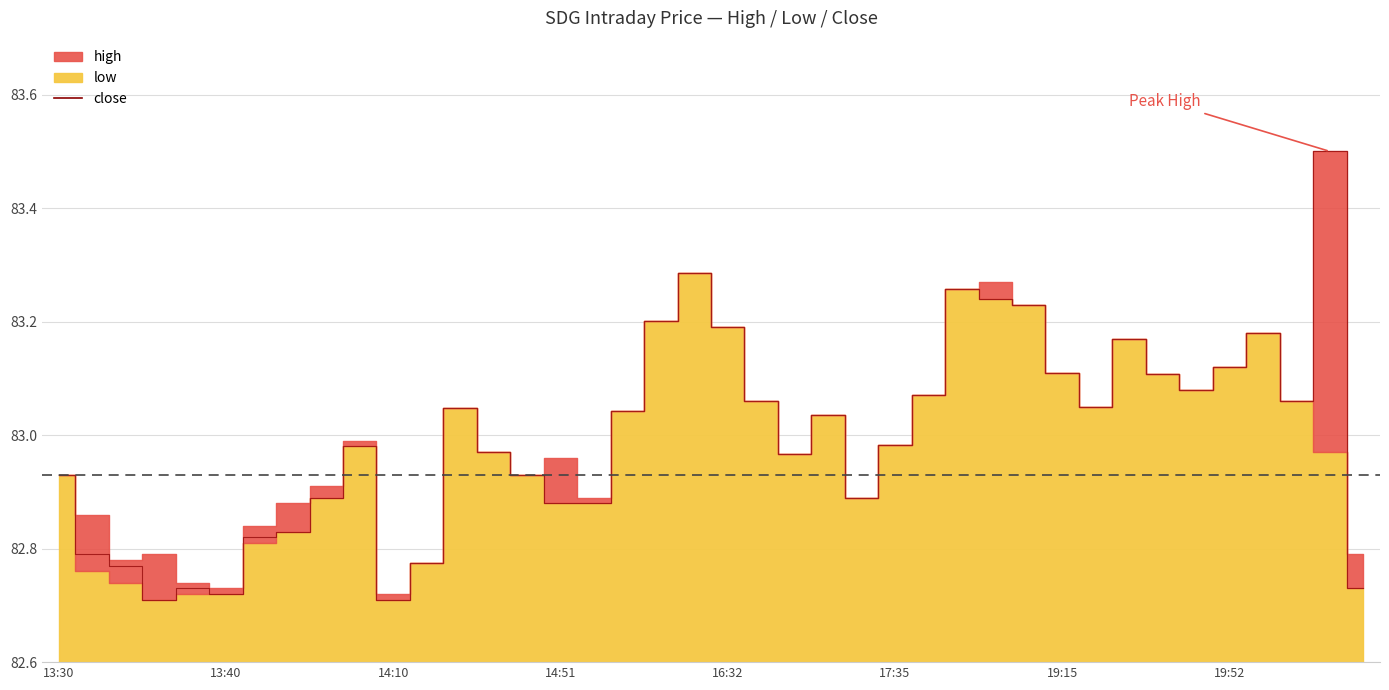

At which category does the chart reach its peak across all series?

38